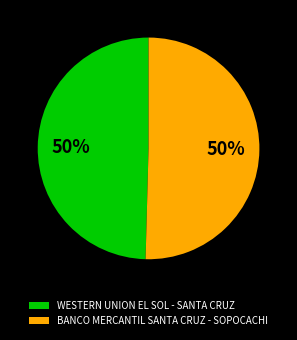

Approximately how many times larger is the value at BANCO MERCANTIL SANTA CRUZ - SOPOCACHI compared to WESTERN UNION EL SOL - SANTA CRUZ?

1.0